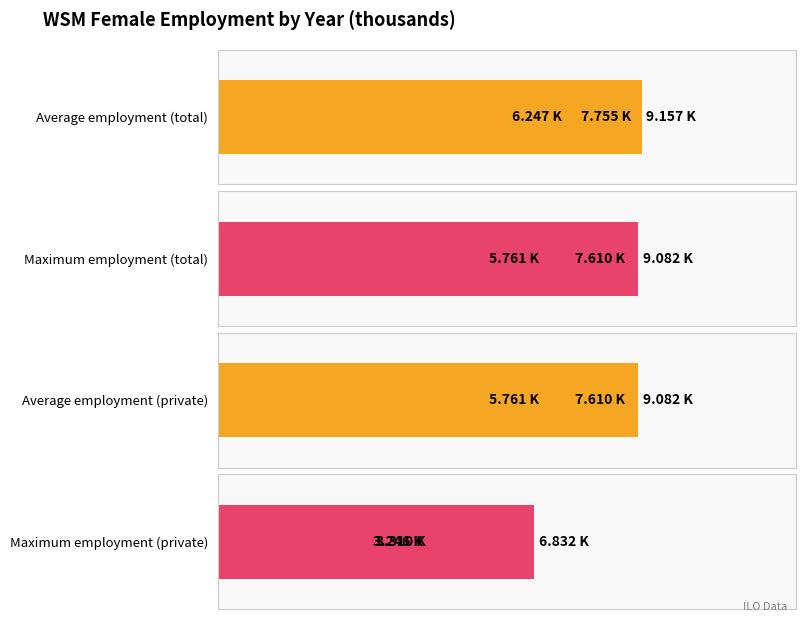

What is the sum of all Maximum utilization values?

22.5